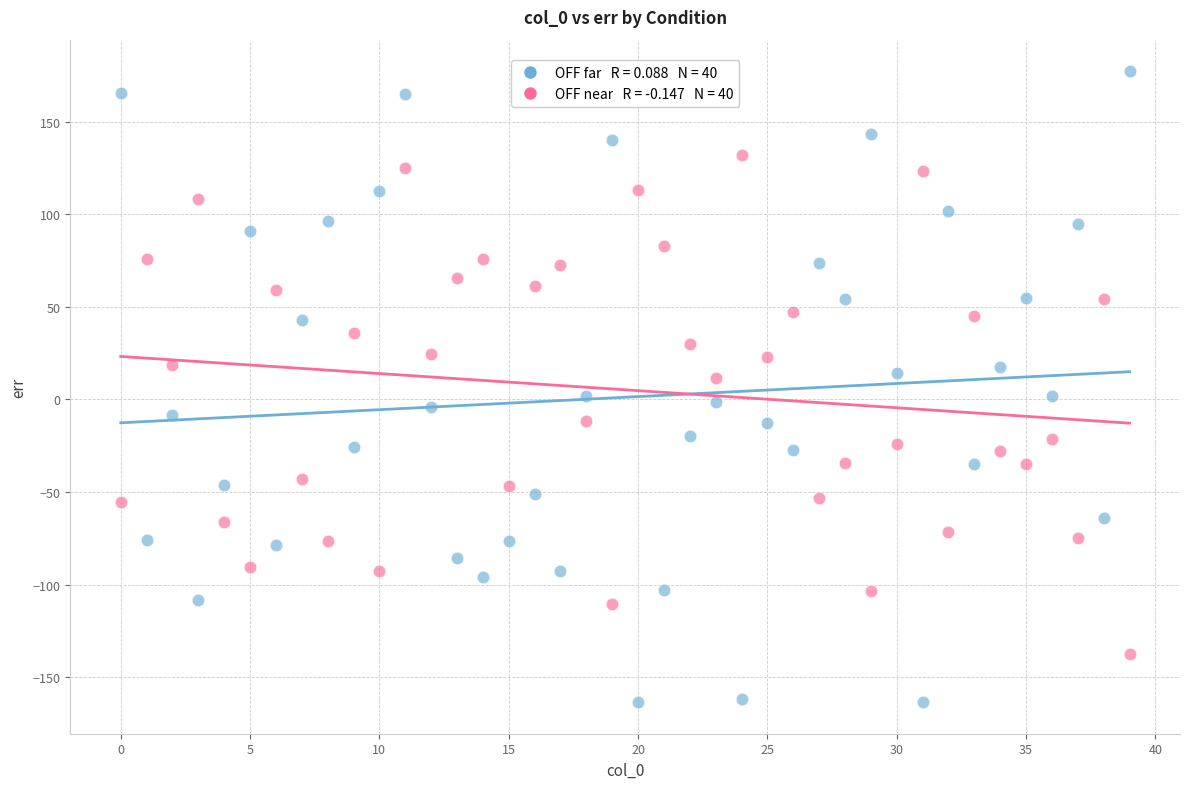

Across all data points, what is the range of Y values (max minus min)?

340.7